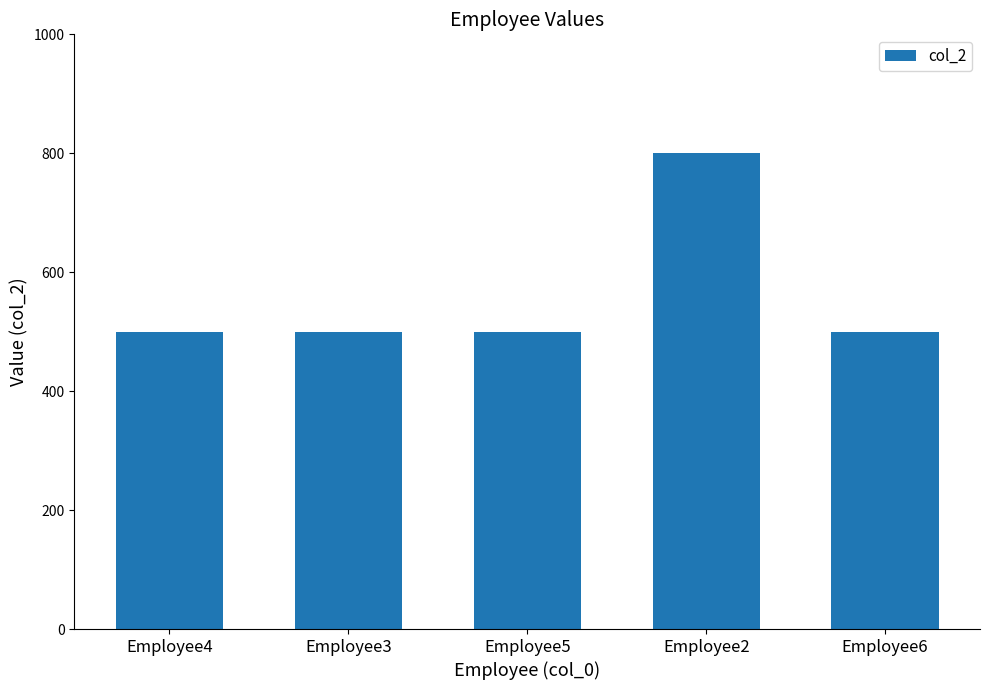

What is the label of the 2nd bar from the right?

Employee2